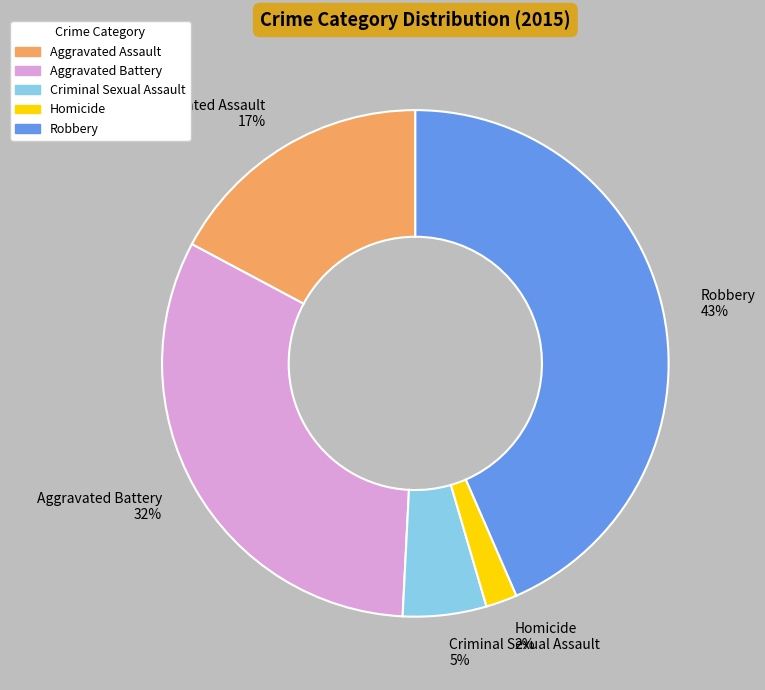

What percentage is the Aggravated Assault slice, to the nearest percent?

17%